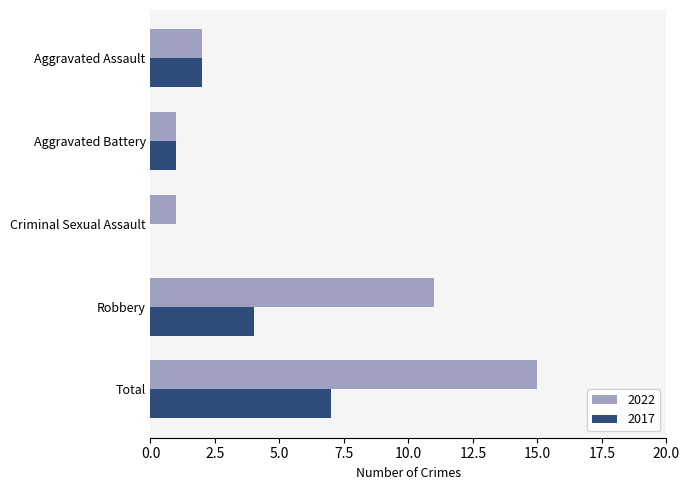

Which category has the highest value across all series?

Total